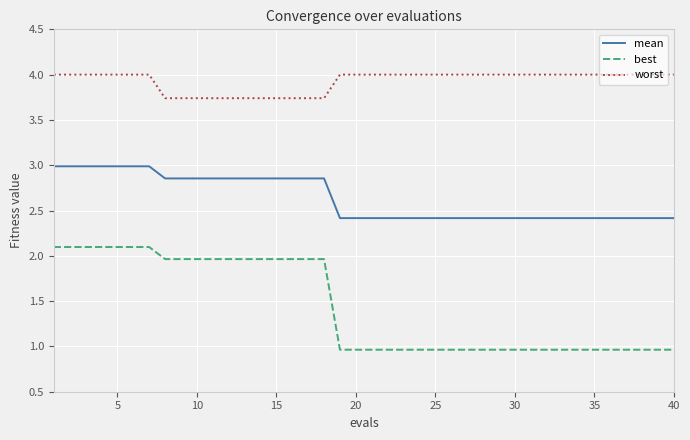

What is the maximum value shown in the chart?

4.0